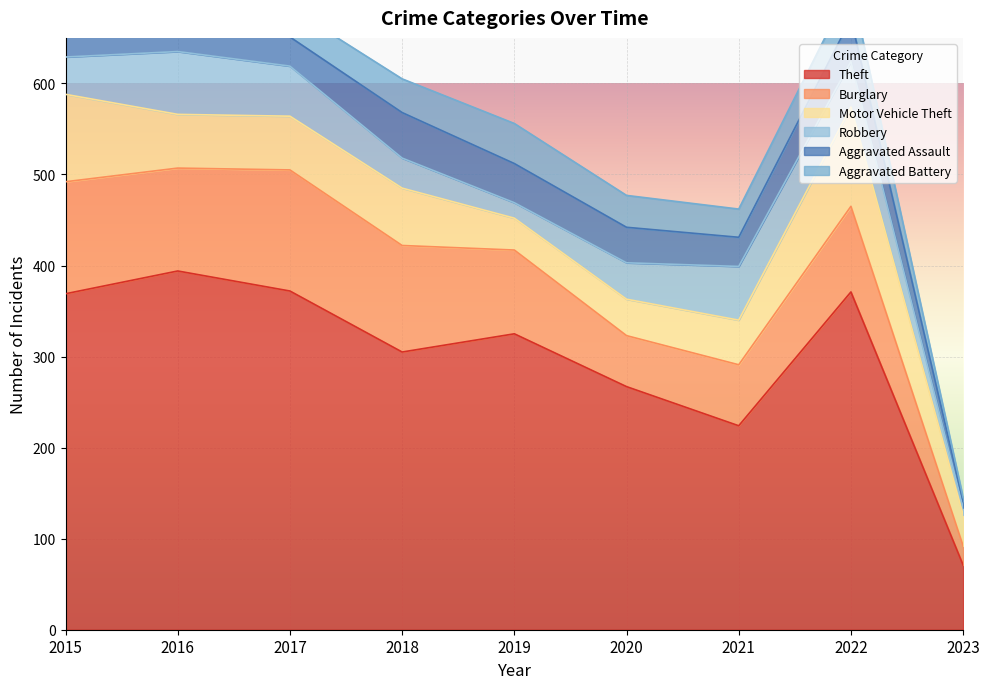

What is the total value across all series at 2018?

605